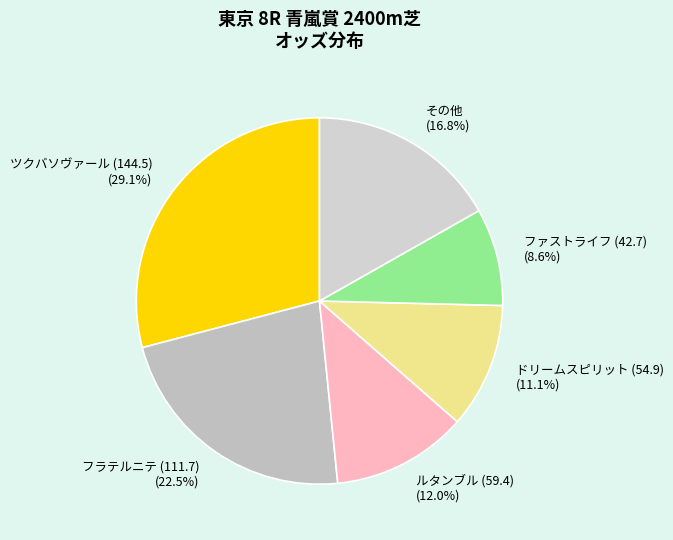

What percentage is NOT represented by その他?

83.2%